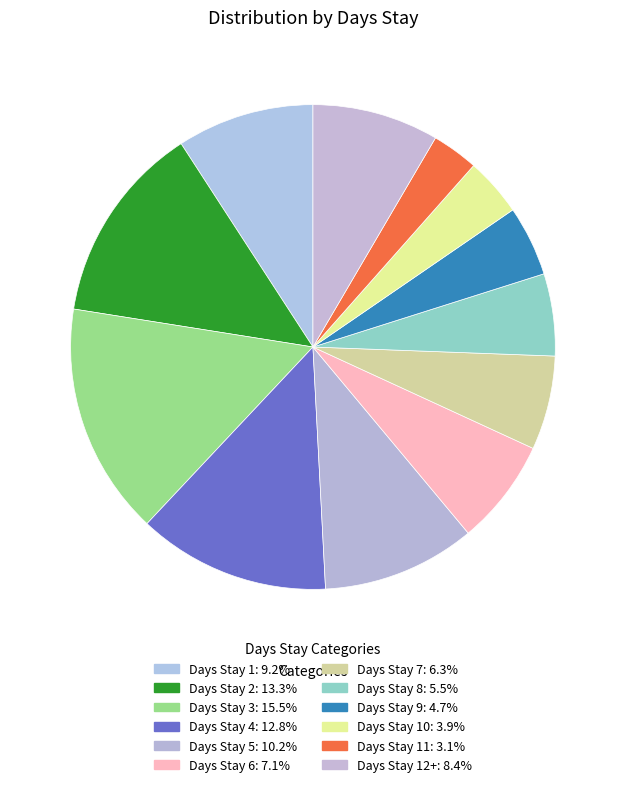

Does any single category account for the majority?

No